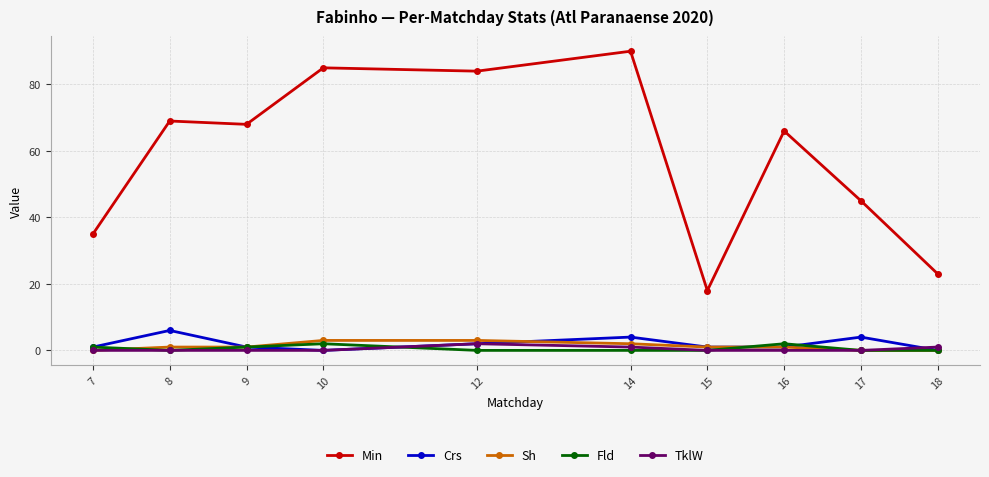

Reading left to right, transcribe all the data shown in this chart.

Min: 35	69	68	85	84	90	18	66	45	23
Crs: 1	6	1	0	2	4	1	1	4	0
Sh: 0	1	1	3	3	2	1	1	0	0
Fld: 1	0	1	2	0	0	0	2	0	0
TklW: 0	0	0	0	2	1	0	0	0	1